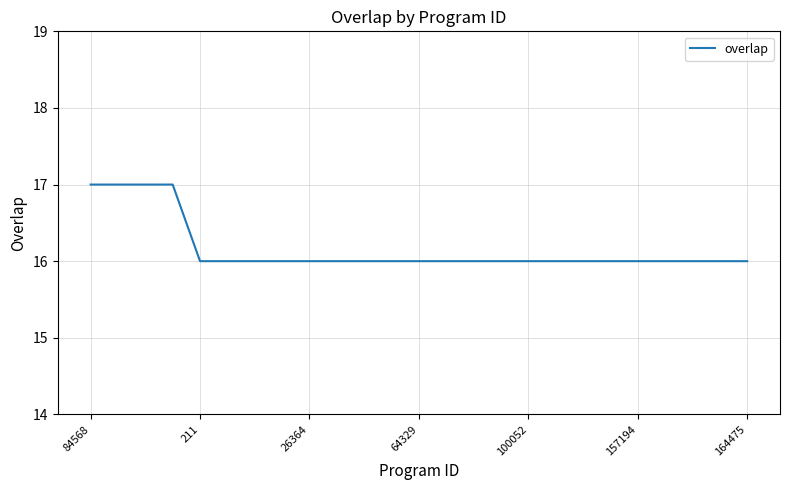

What is the greatest value displayed?

17